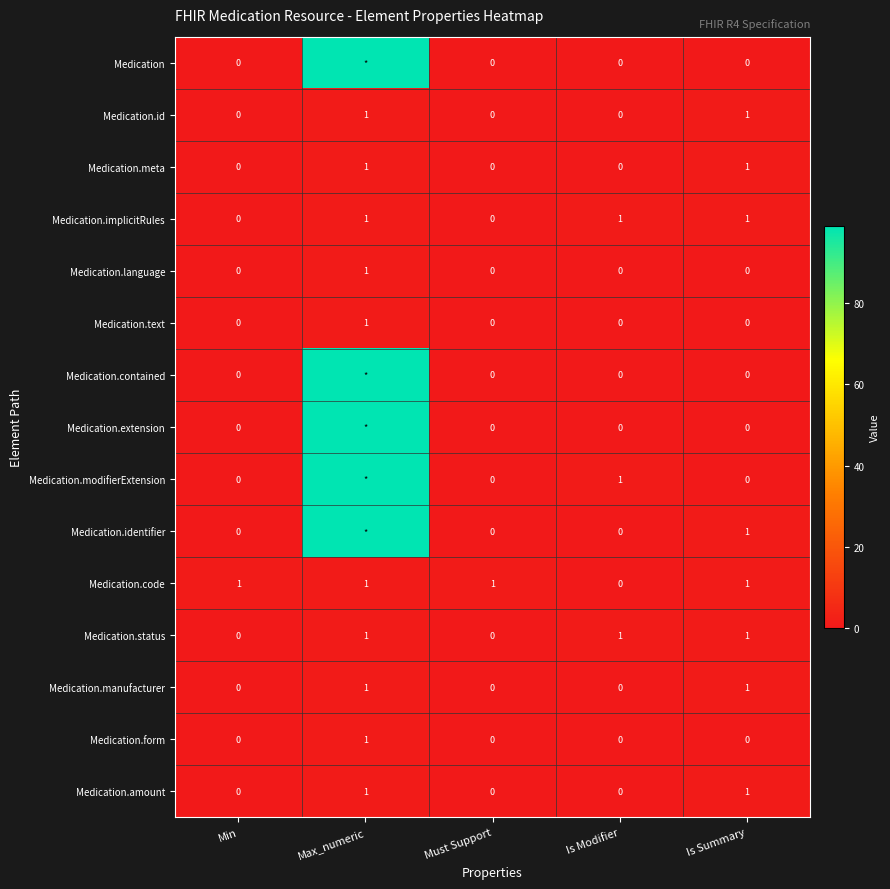

How many Medication.text values are between 0 and 1?

5